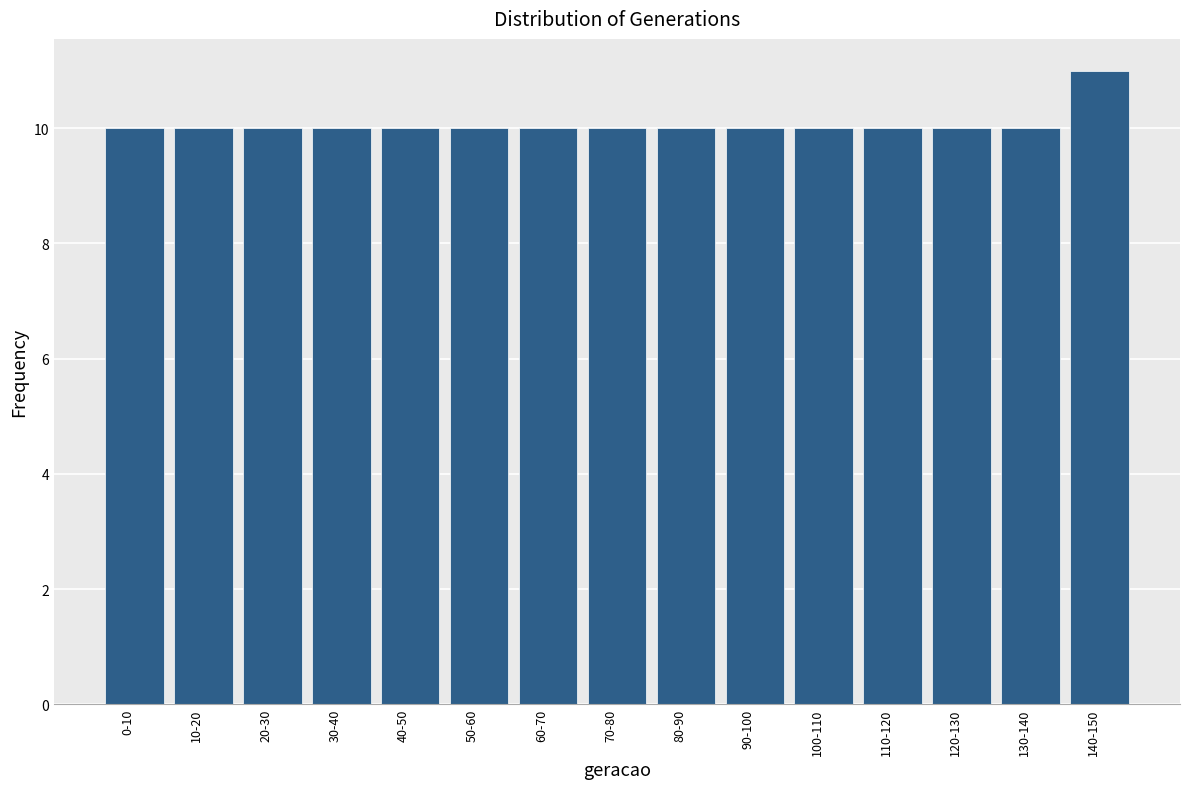

Reading right to left, transcribe all the data shown in this chart.

11	10	10	10	10	10	10	10	10	10	10	10	10	10	10